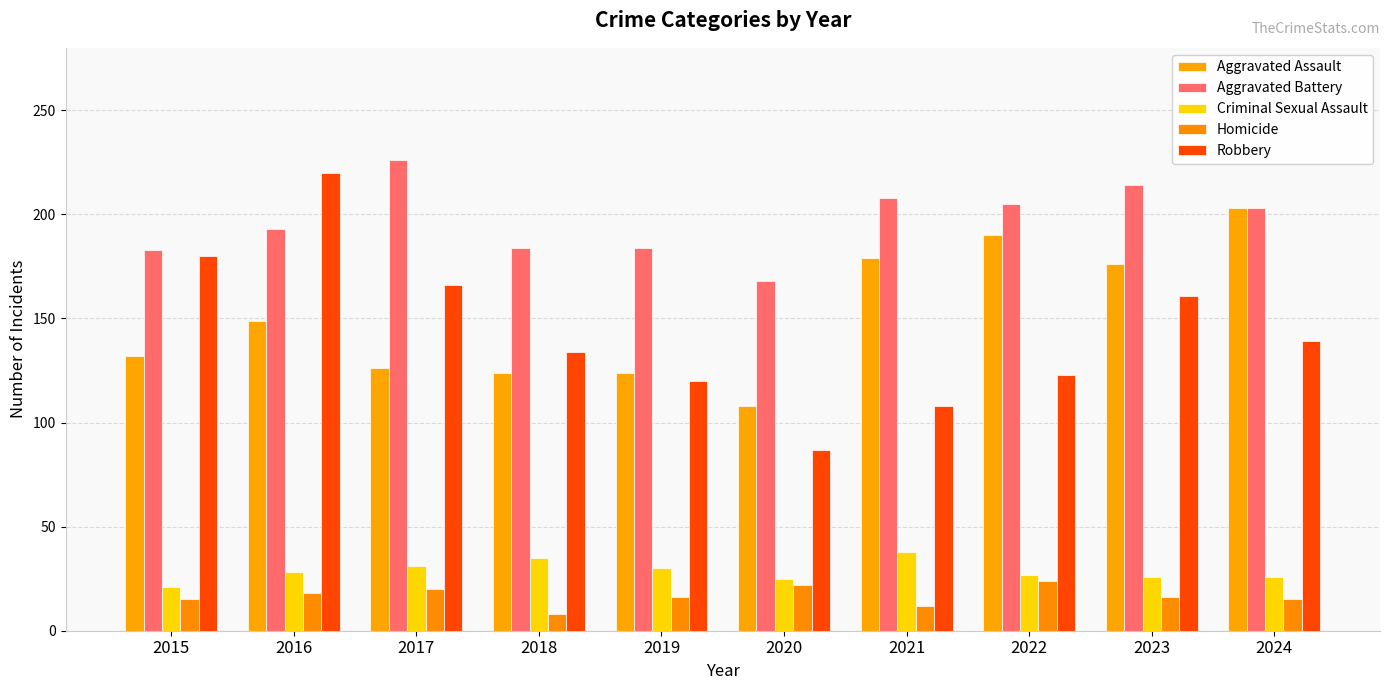

True or false: Criminal Sexual Assault has a value of 27 at 2022.

True